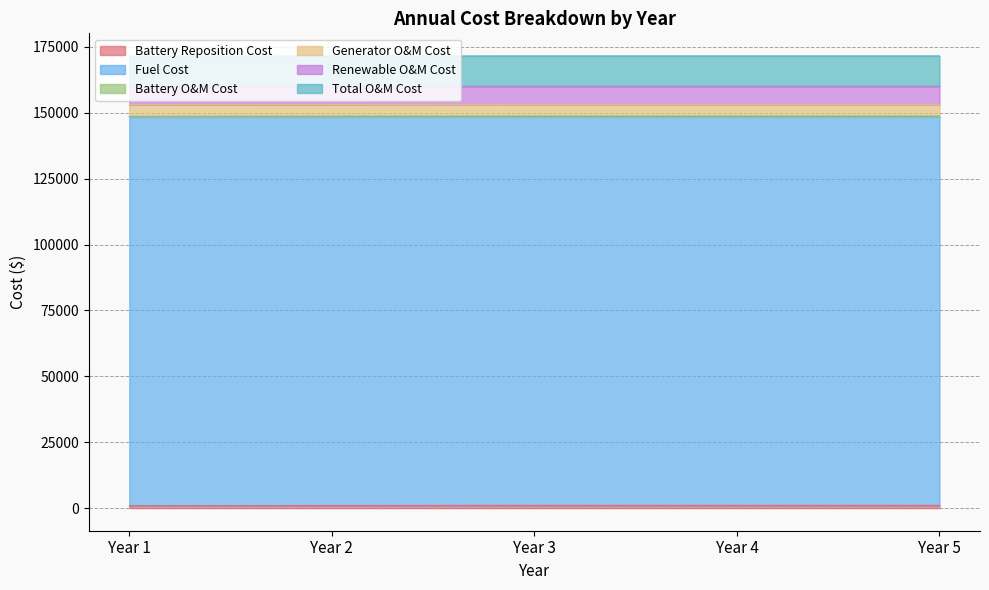

At which category is the sum across all series the highest?

Year 3